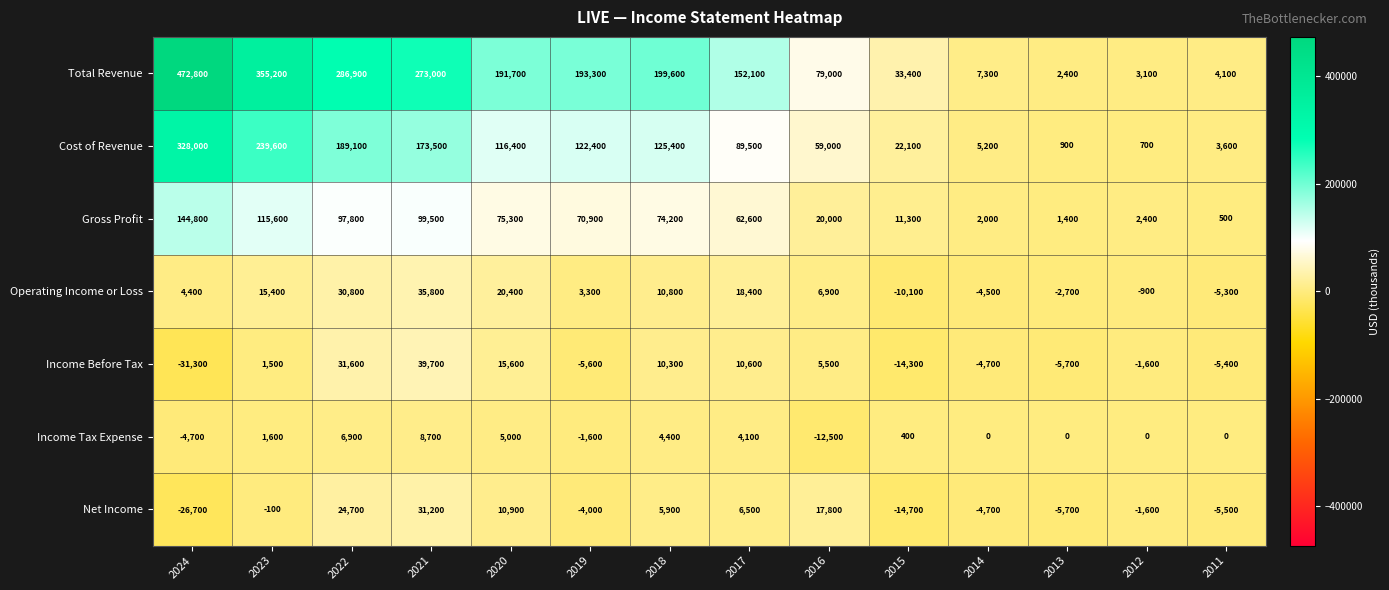

Which series has the largest total across all categories?

Total Revenue